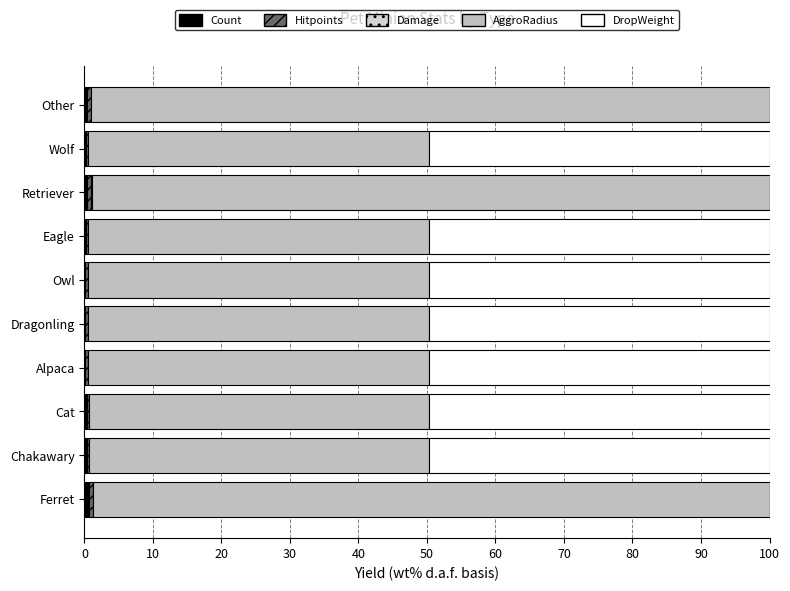

How many series are shown in this chart?

5